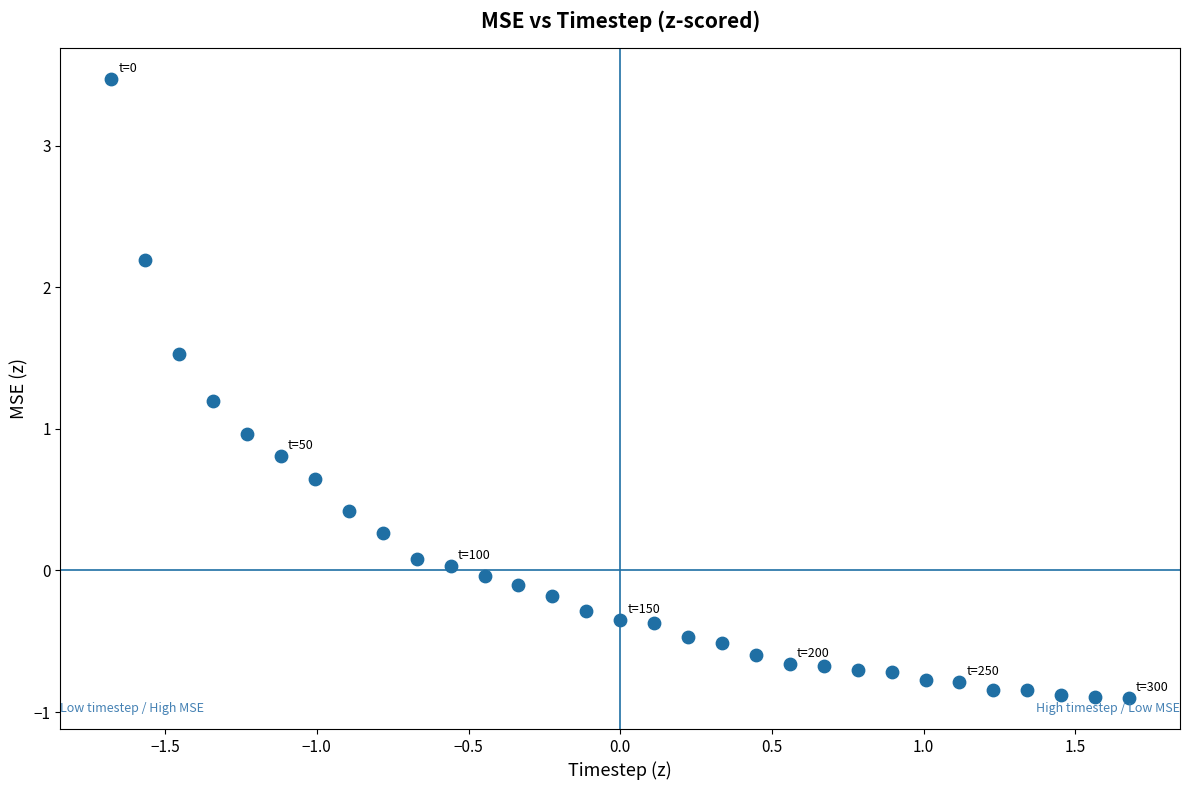

What is the range of Y values (max minus min)?

4.4